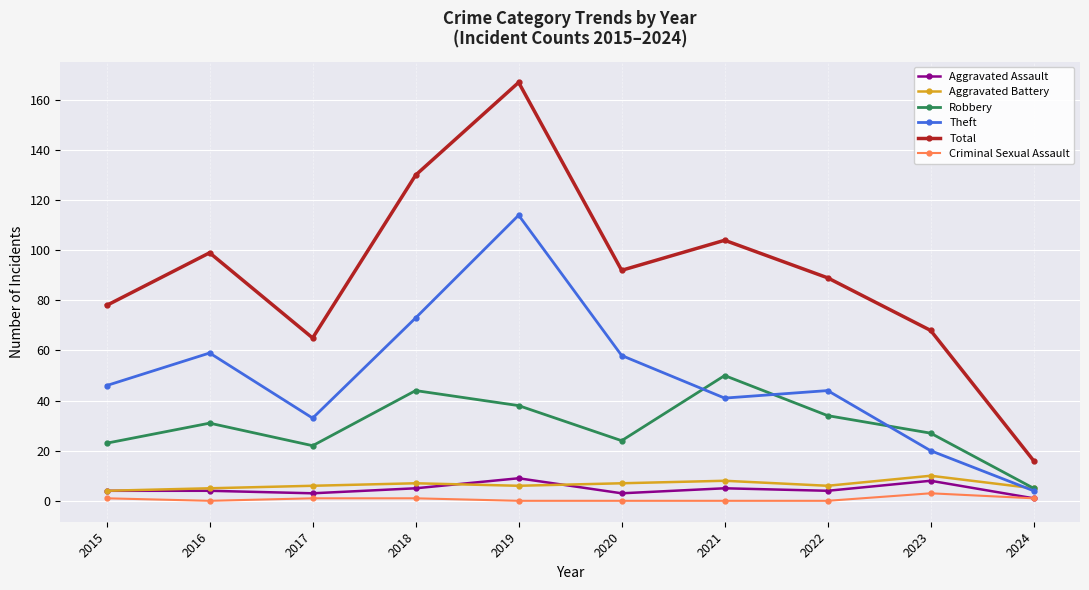

How many series are shown in this chart?

6